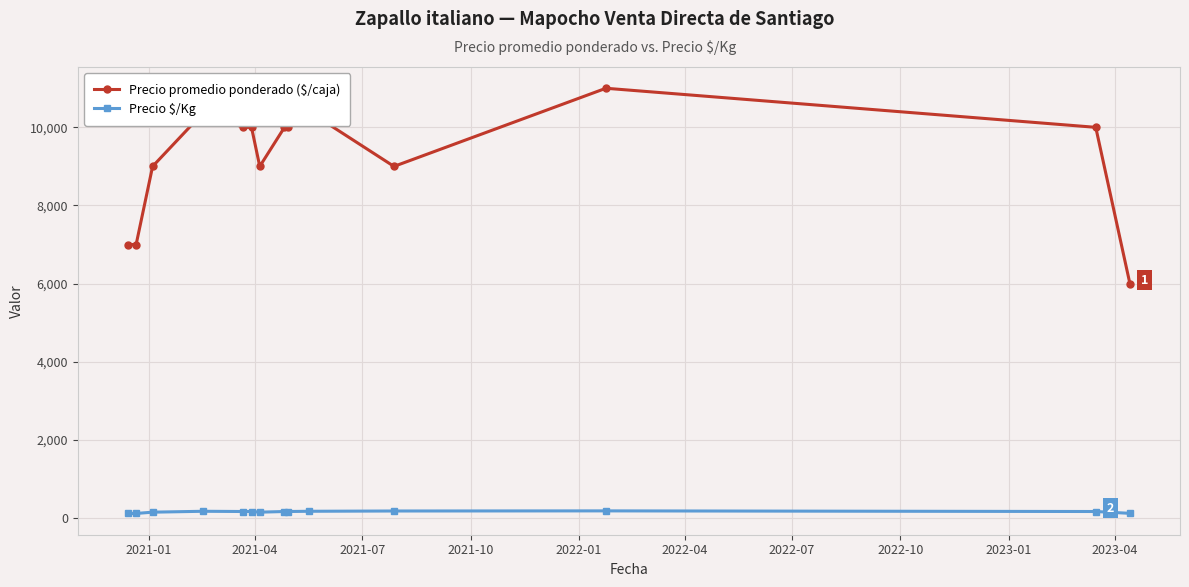

Rank the series by their average value, from lowest to highest.

Precio $/Kg, Precio promedio ponderado ($/caja)